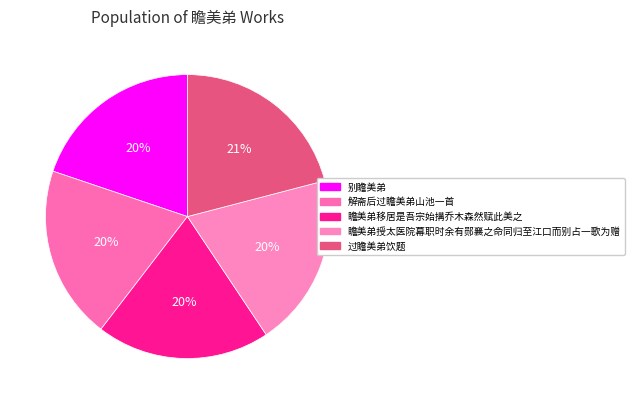

How many slices are in this pie chart?

5